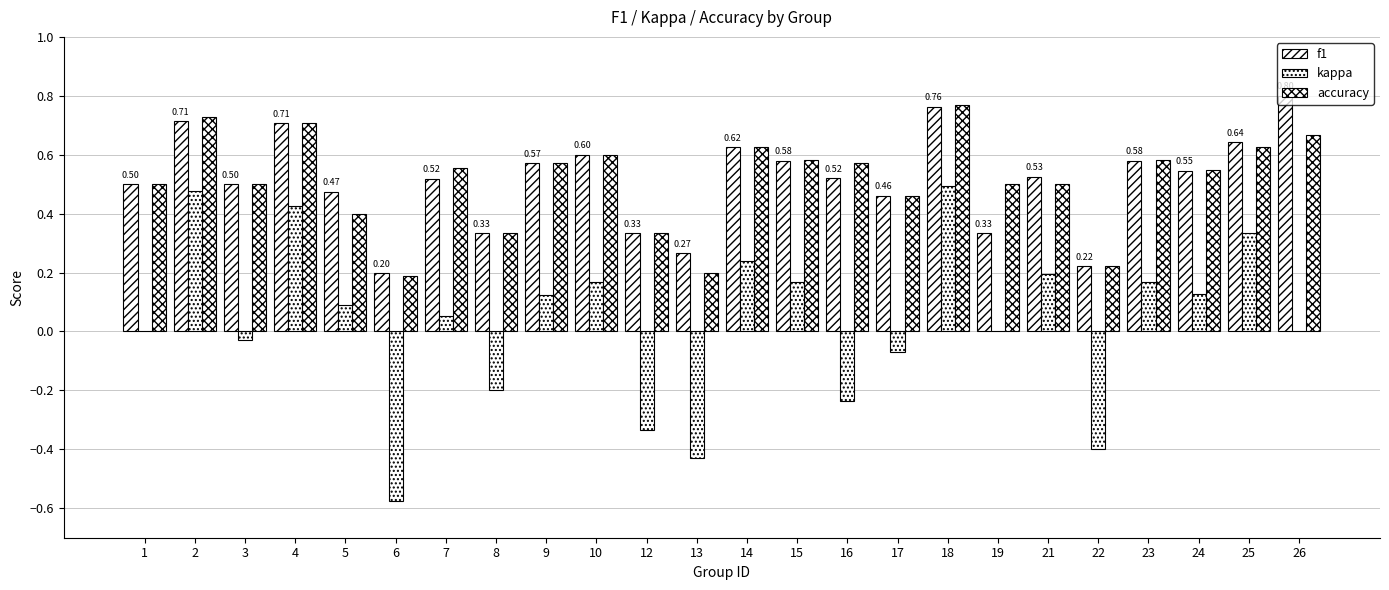

At which label does f1 reach its peak?

26